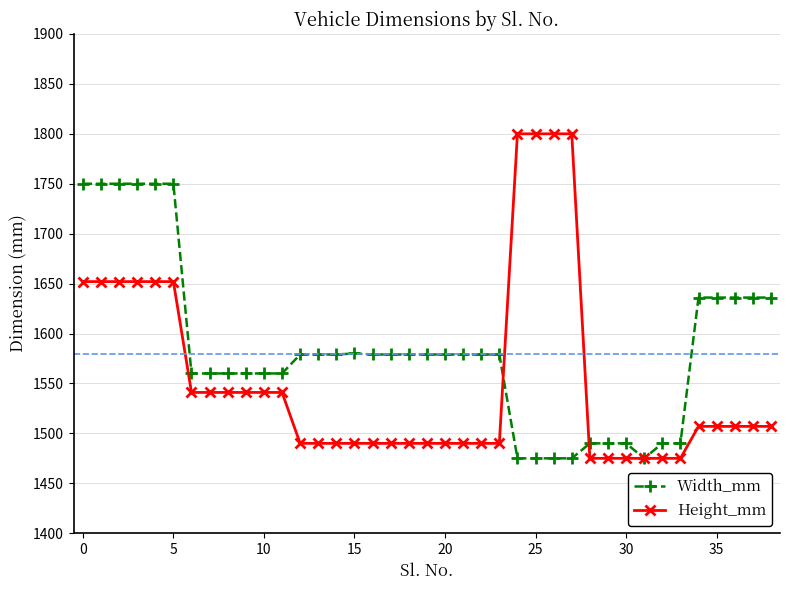

What is the maximum value shown in the chart?

1800